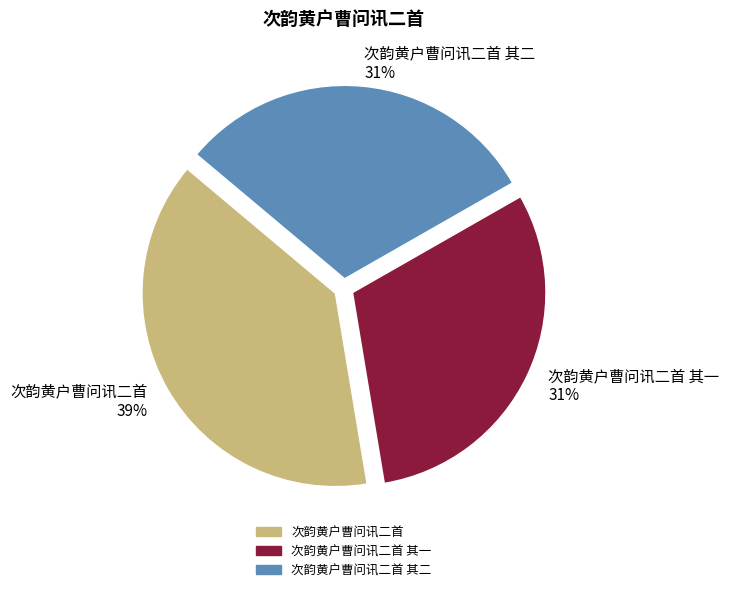

The 次韵黄户曹问讯二首 其一 31% slice represents 37% of the pie. True or false?

False